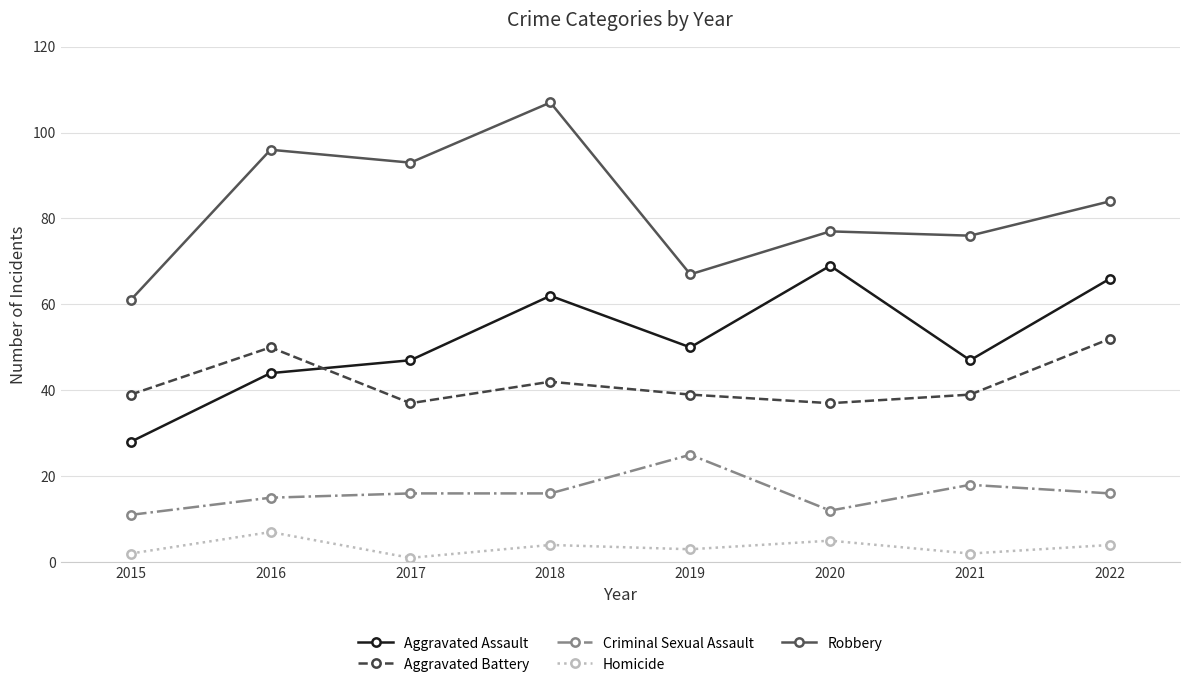

True or false: Criminal Sexual Assault has more than 1 interior local peaks.

True